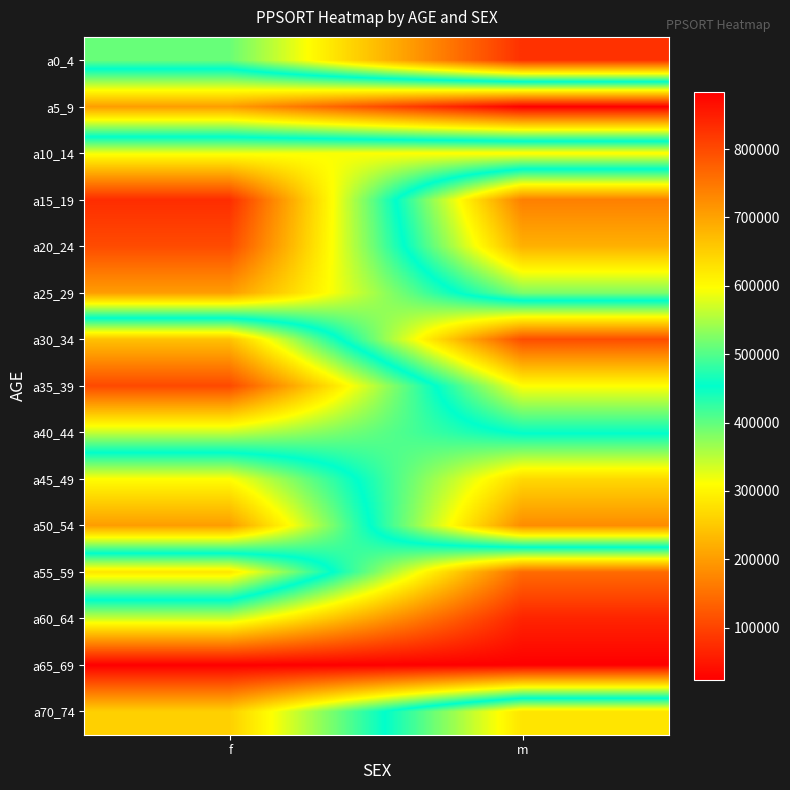

What is the smallest value displayed?

23291